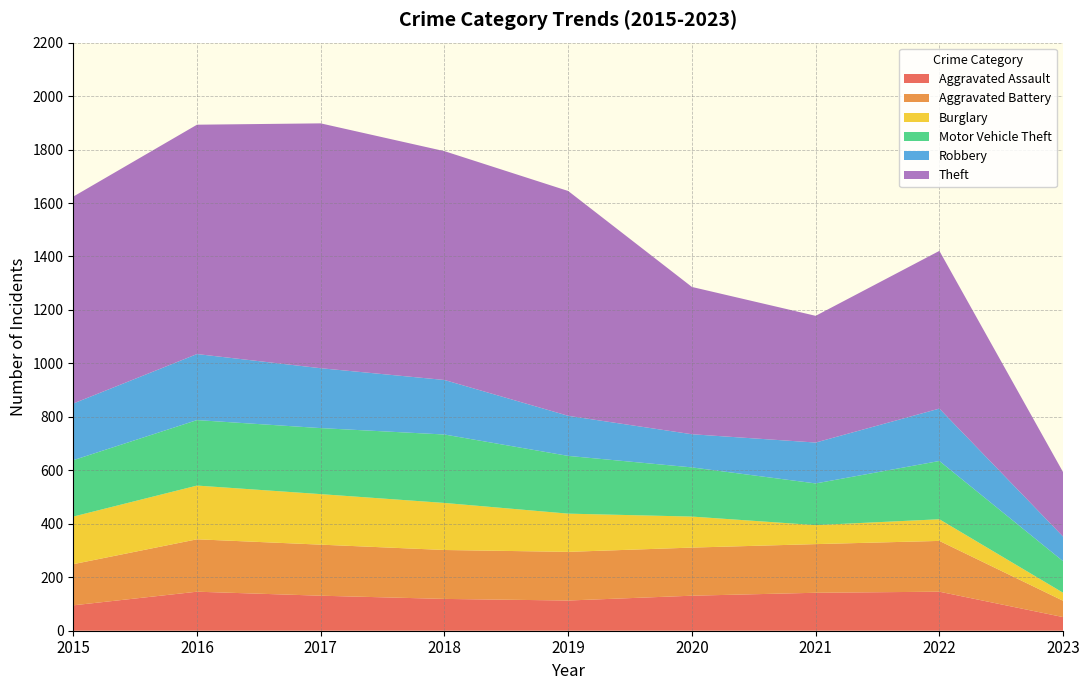

Reading left to right, what are all the values shown in this chart?

Aggravated Assault: 95	146	131	119	113	131	142	146	51
Aggravated Battery: 154	196	191	183	182	180	182	190	61
Burglary: 178	201	189	176	143	116	71	81	30
Motor Vehicle Theft: 211	245	247	256	216	184	156	218	118
Robbery: 212	247	224	204	150	124	153	196	92
Theft: 774	858	916	856	841	551	474	590	241